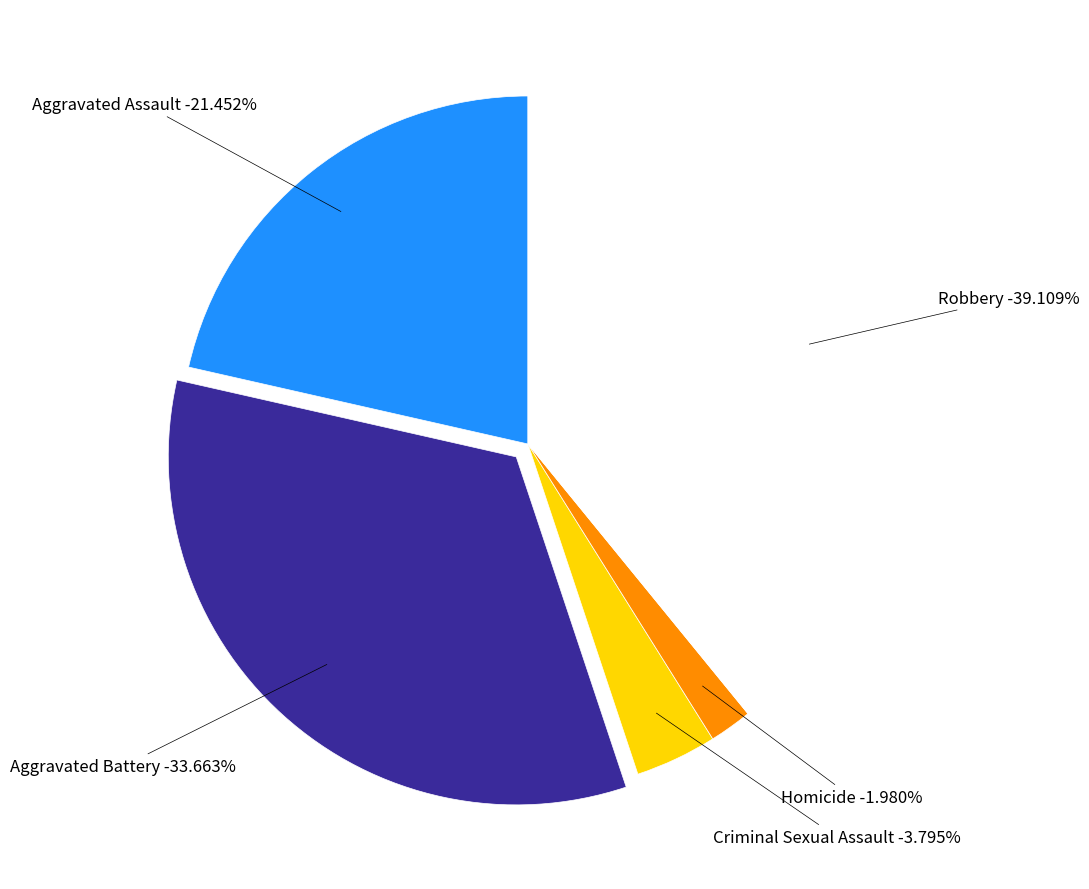

Is it true that Homicide is 2% of the pie?

True